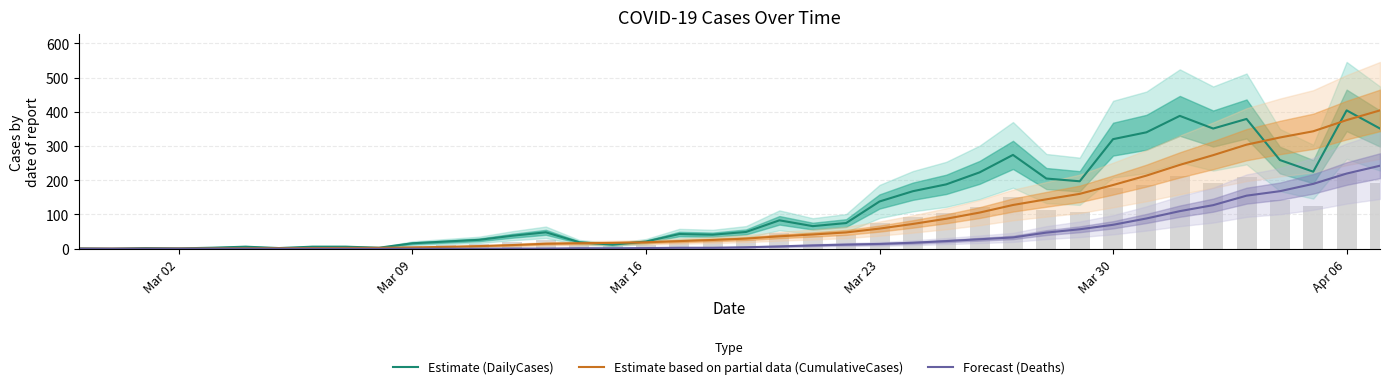

Rank the series by their average value, from highest to lowest.

Estimate (DailyCases), Estimate based on partial data (CumulativeCases), Forecast (Deaths)